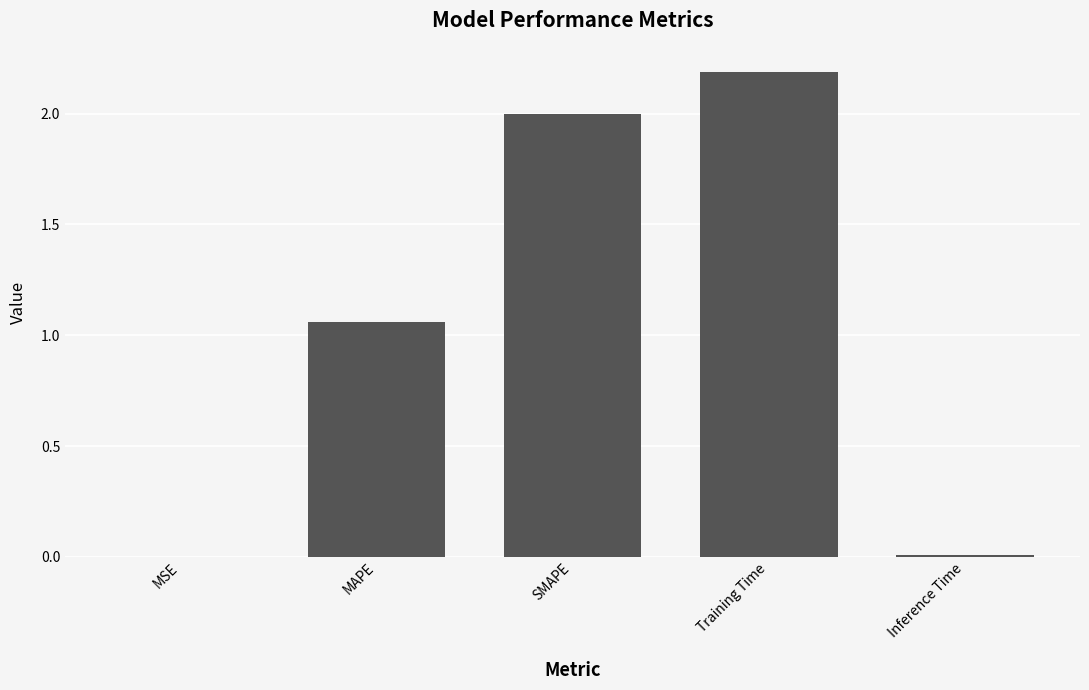

Between MAPE and Inference Time, which is larger?

MAPE